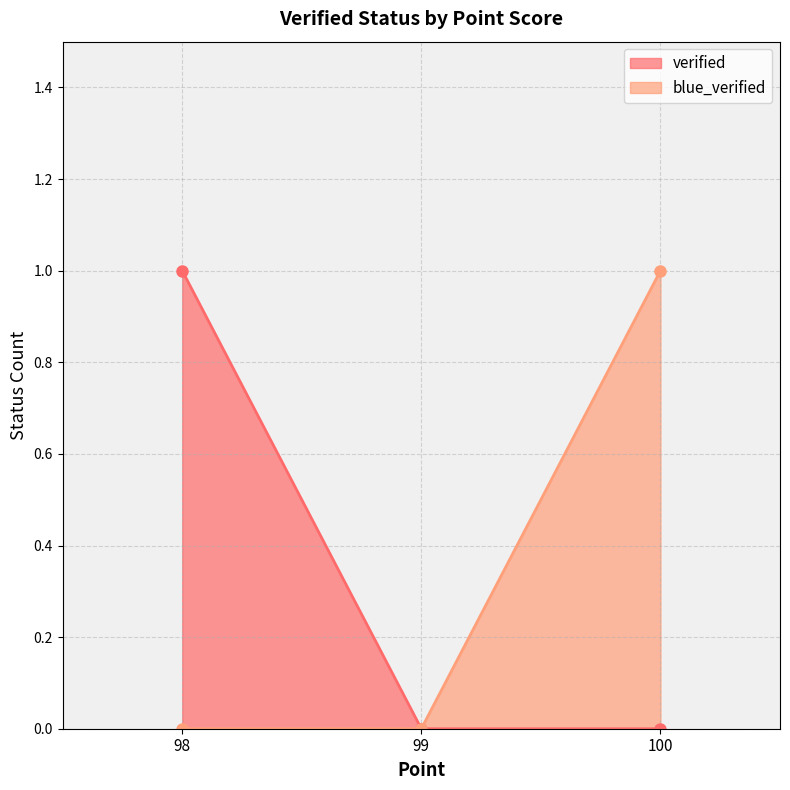

Reading right to left, extract all data points from this chart.

verified: 0	0	1
blue_verified: 1	0	0